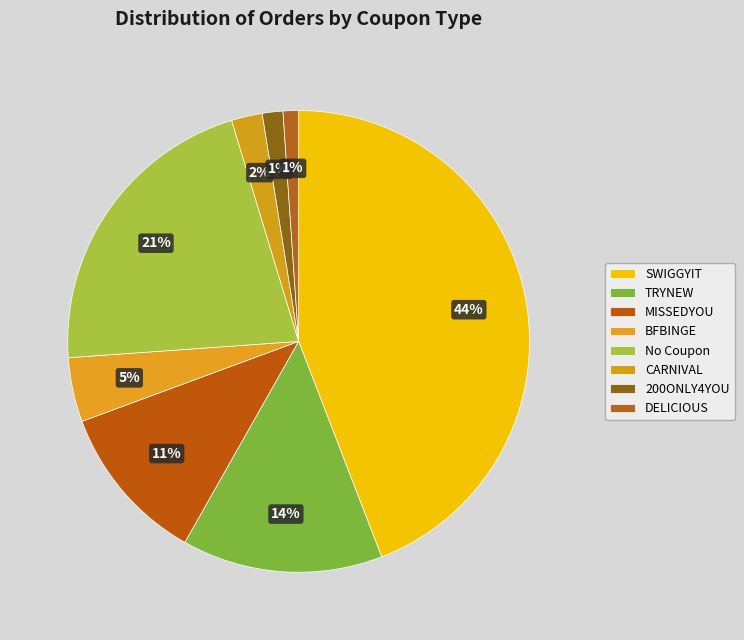

How many slices are in this pie chart?

8